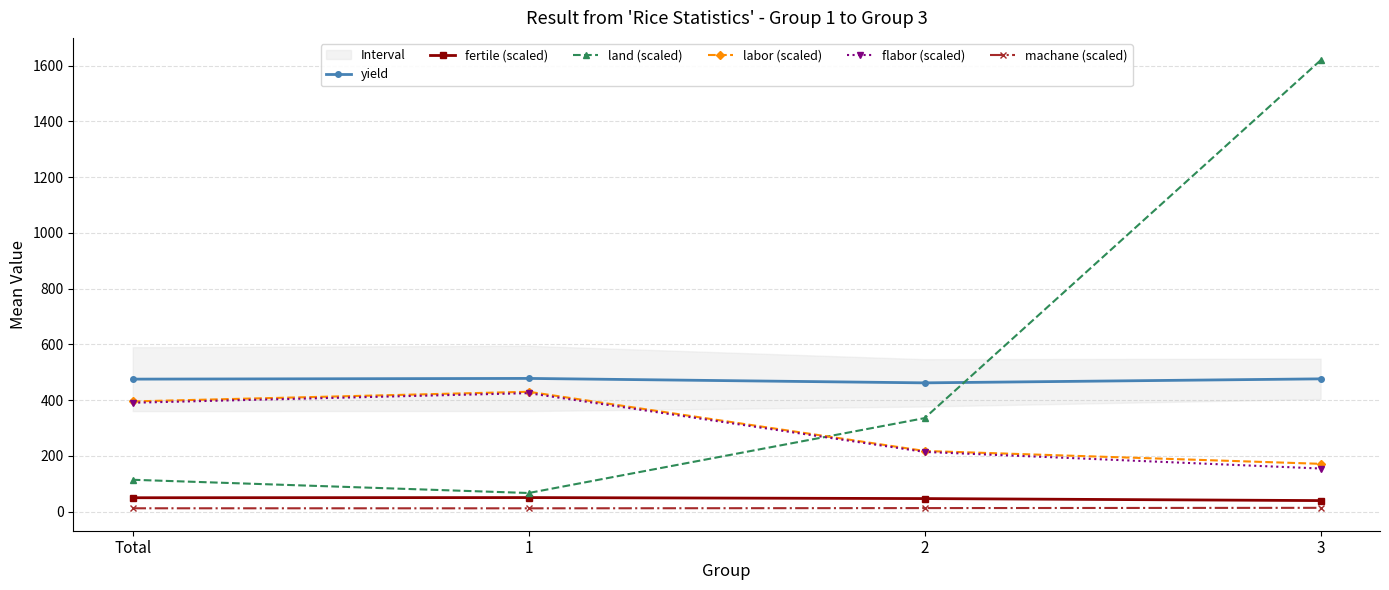

What is the total value across all series at 3?

2473.1